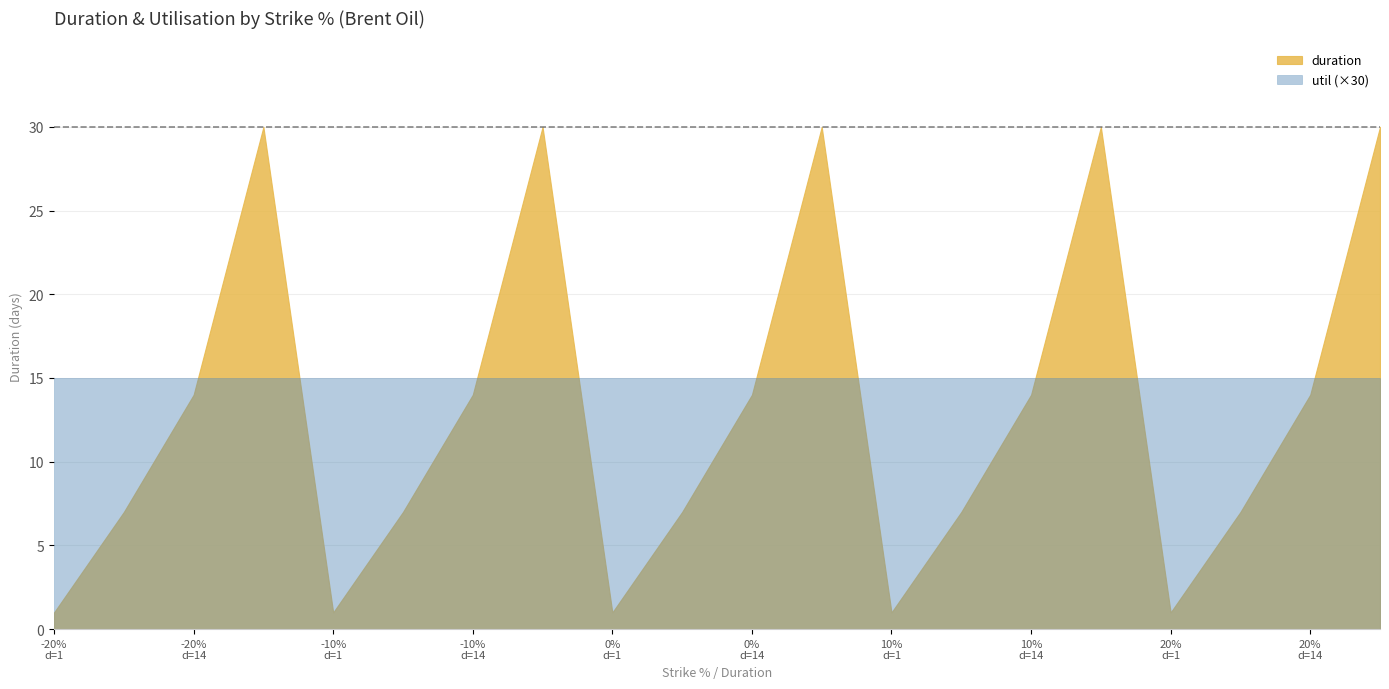

True or false: duration has a value of 0.3 at 2019-04-02.

False